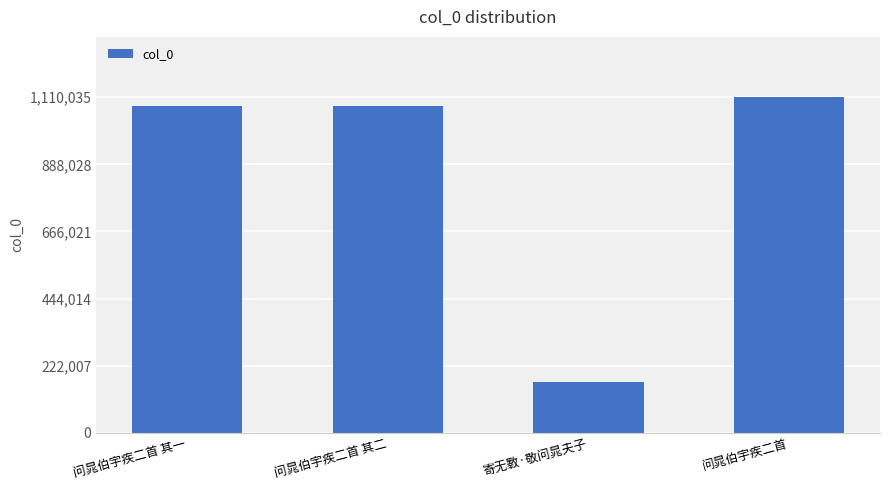

What is the change in value from 问晁伯宇疾二首 其二 to 寄无斁·敬问晁夫子?

-910243